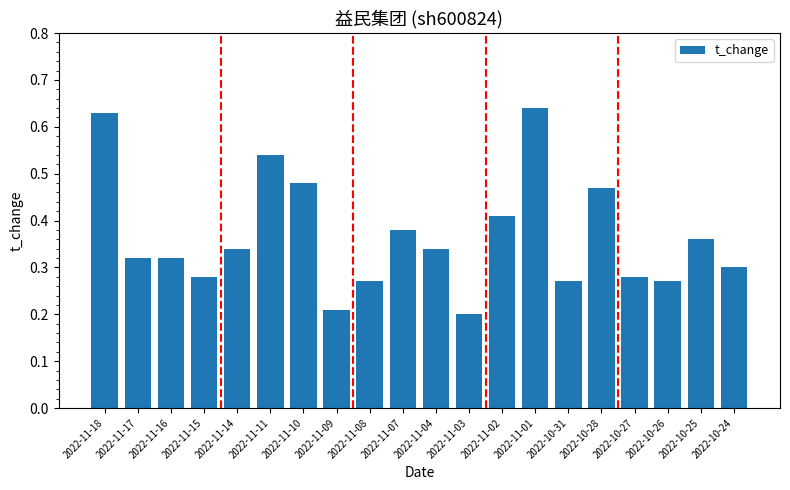

The chart shows a value of 0.1 at 2022-11-03. True or false?

False